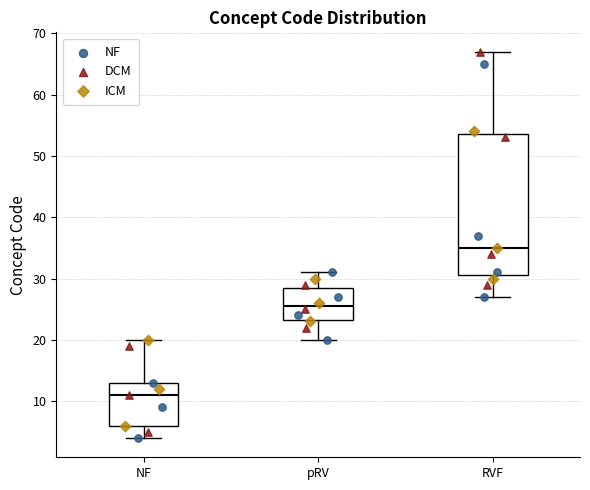

Reading left to right, transcribe this box plot: for each box, give where its median line is, the range the box spans, and where its two whiskers end, as read against the y-axis. The values are not printed on the chart, so give them approximately, as read against the axis.

NF: median 11, box 6 to 13, whiskers 4 to 20
pRV: median 26, box 23 to 29, whiskers 20 to 31
RVF: median 35, box 31 to 54, whiskers 27 to 67